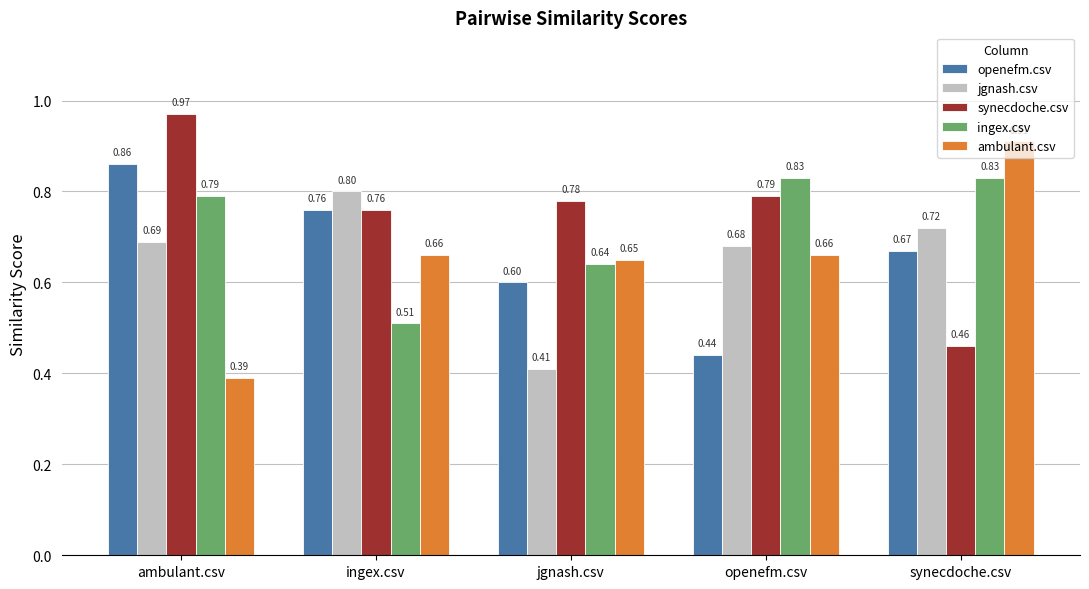

What is the difference between the maximum and minimum values in the ingex.csv series?

0.3